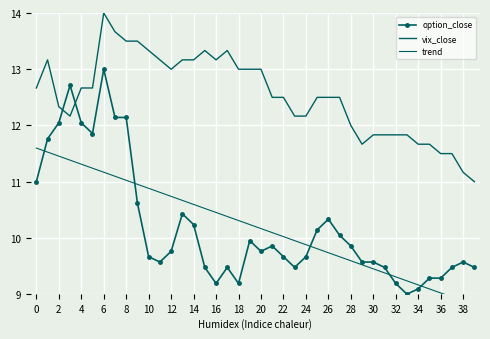

What is the difference between the maximum and second lowest values in the option_close series?

3.9